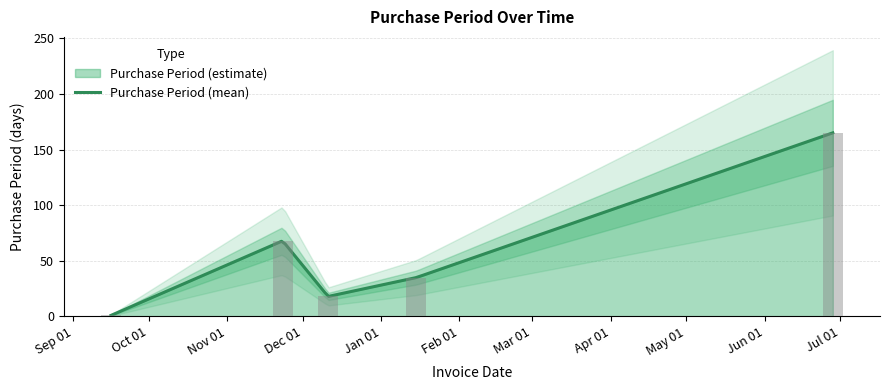

What is the change in value from 2015-11-23 to 2015-12-11?

-50